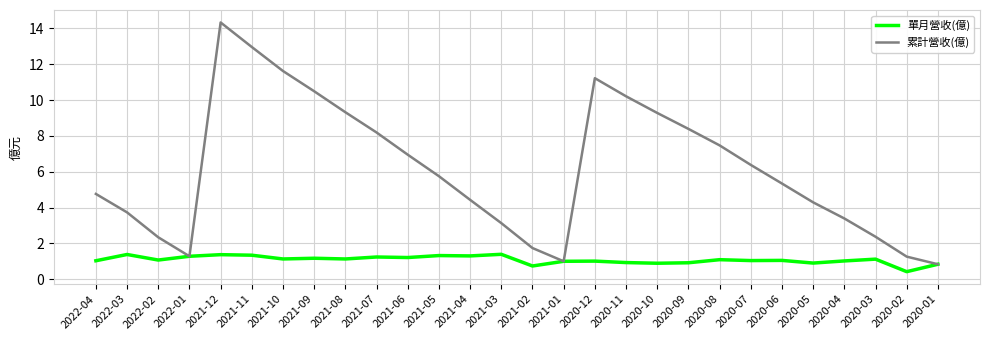

Between 2021-12 and 2020-09, which series saw the biggest shift?

累計營收(億)